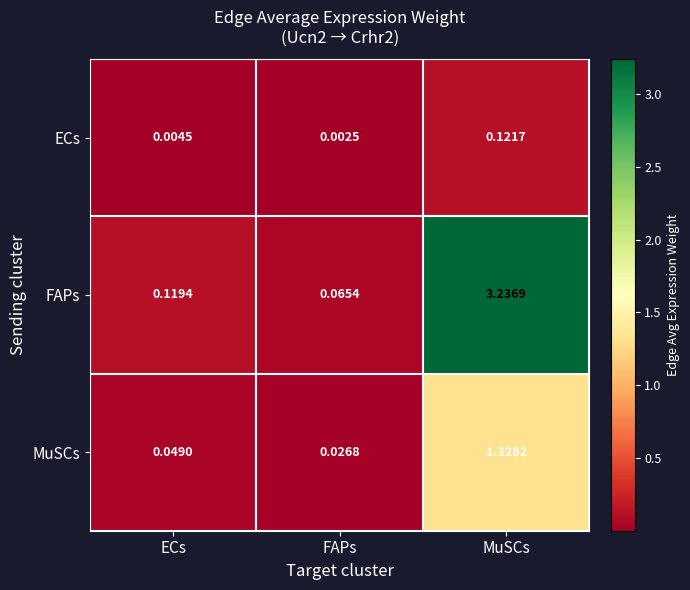

Between ECs and MuSCs, which series saw the biggest shift?

FAPs